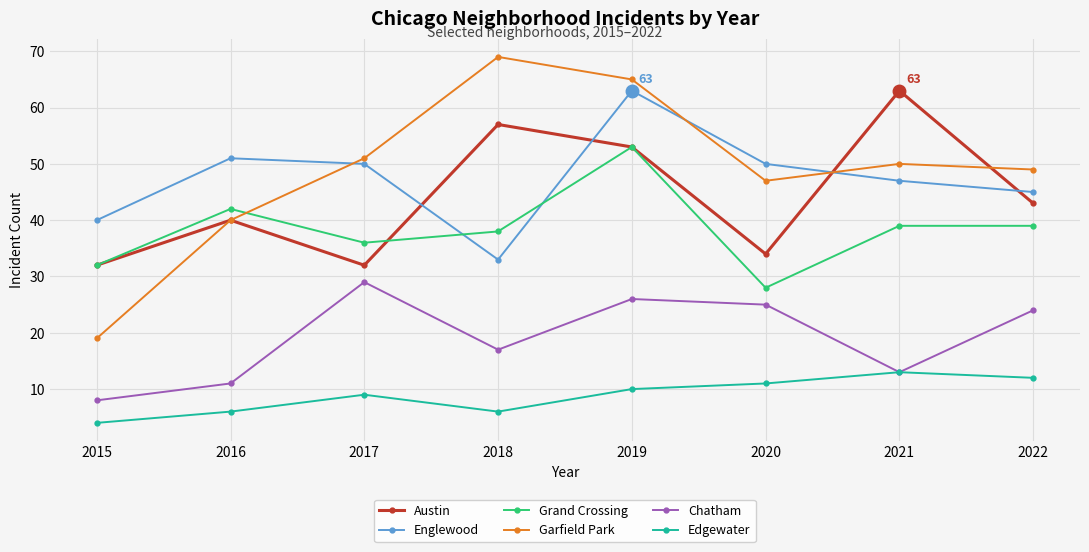

At 2020, list the series in order from smallest to largest.

Edgewater, Chatham, Grand Crossing, Austin, Garfield Park, Englewood